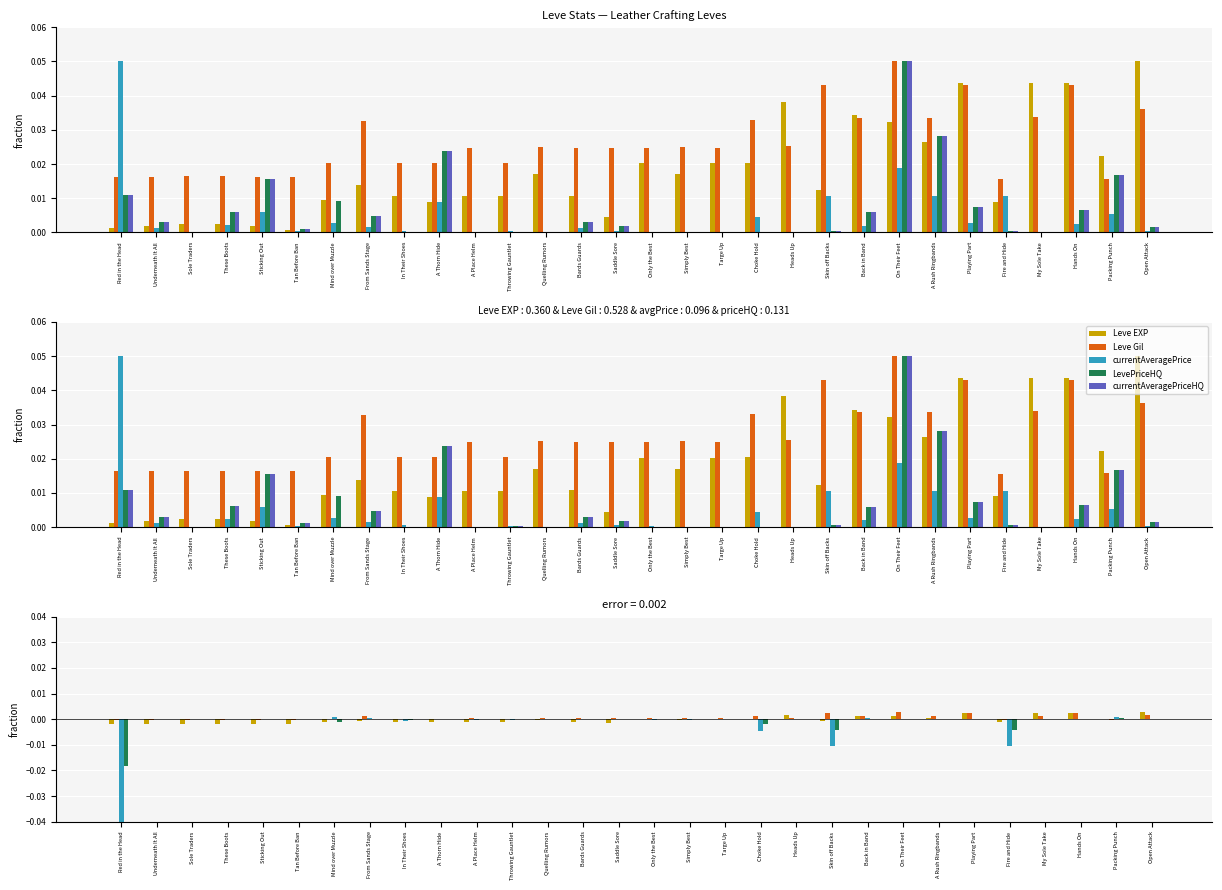

Reading right to left, what are all the values shown in this chart?

Leve EXP: 0.1	0.0	0.0	0.0	0.0	0.0	0.0	0.0	0.0	0.0	0.0	0.0	0.0	0.0	0.0	0.0	0.0	0.0	0.0	0.0	0.0	0.0	0.0	0.0	0.0	0.0	0.0	0.0	0.0	0.0
Leve Gil: 0.0	0.0	0.0	0.0	0.0	0.0	0.0	0.1	0.0	0.0	0.0	0.0	0.0	0.0	0.0	0.0	0.0	0.0	0.0	0.0	0.0	0.0	0.0	0.0	0.0	0.0	0.0	0.0	0.0	0.0
currentAveragePrice: 0.0	0.0	0.0	0.0	0.0	0.0	0.0	0.0	0.0	0.0	0.0	0.0	0.0	0.0	0.0	0.0	0.0	0.0	0.0	0.0	0.0	0.0	0.0	0.0	0.0	0.0	0.0	0.0	0.0	0.1
LevePriceHQ: 0.0	0.0	0.0	0.0	0.0	0.0	0.0	0.1	0.0	0.0	0.0	0.0	0.0	0.0	0.0	0.0	0.0	0.0	0.0	0.0	0.0	0.0	0.0	0.0	0.0	0.0	0.0	0.0	0.0	0.0
currentAveragePriceHQ: 0.0	0.0	0.0	0.0	0.0	0.0	0.0	0.1	0.0	0.0	0.0	0.0	0.0	0.0	0.0	0.0	0.0	0.0	0.0	0.0	0.0	0.0	0.0	0.0	0.0	0.0	0.0	0.0	0.0	0.0